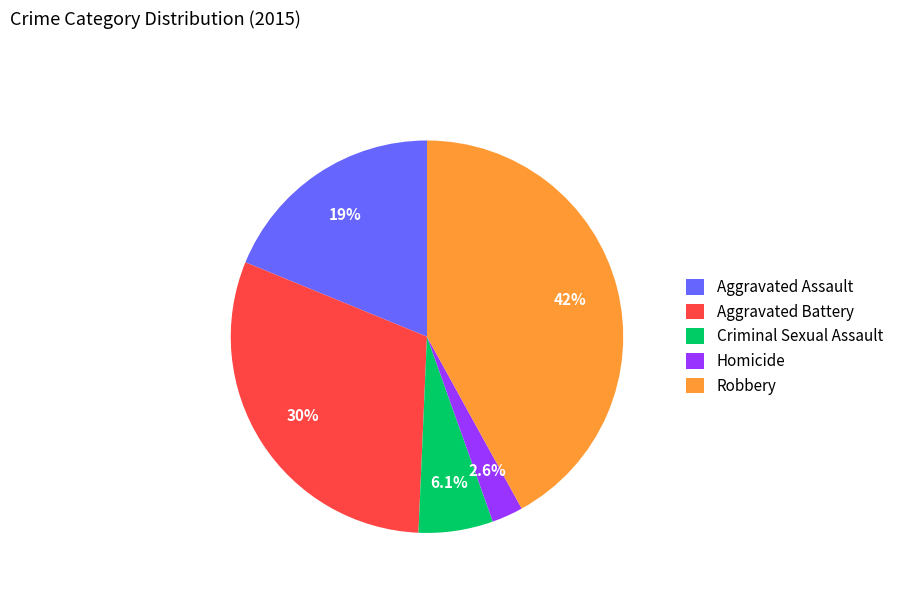

Which has a higher value, Homicide or Robbery?

Robbery